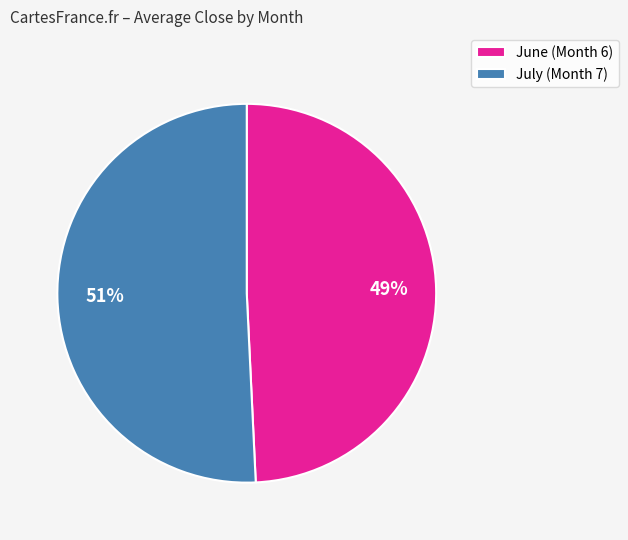

To the nearest percent, what is the average slice percentage?

50%